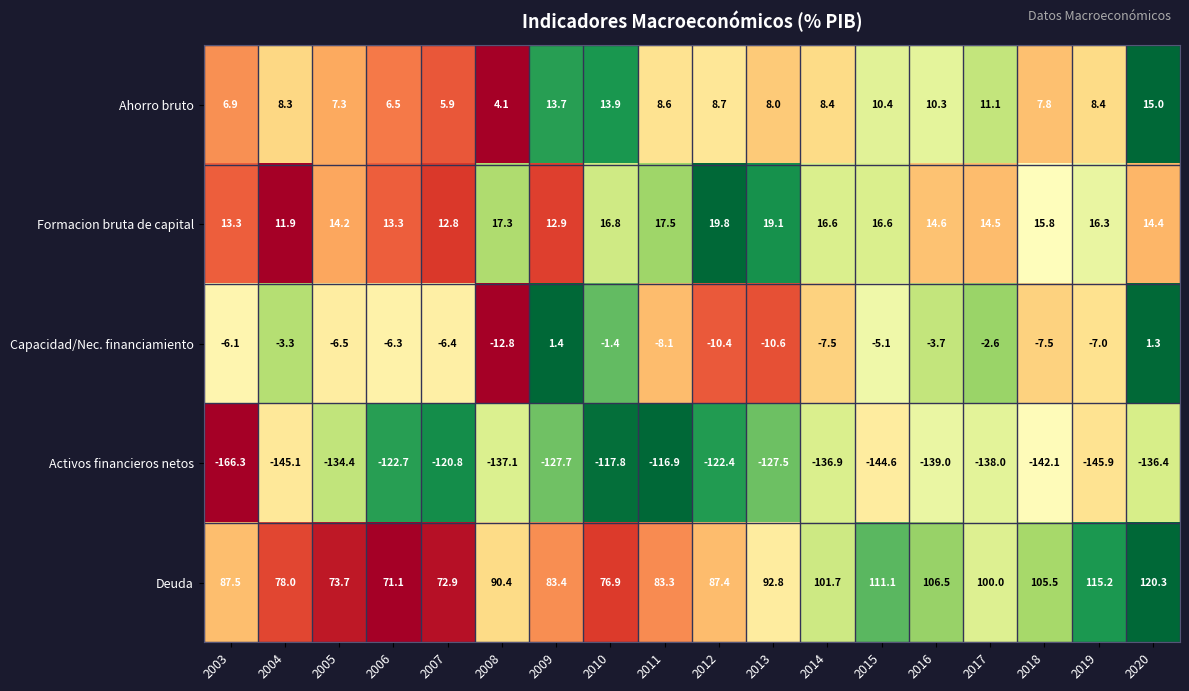

At which label does Formacion bruta de capital reach its peak?

2012